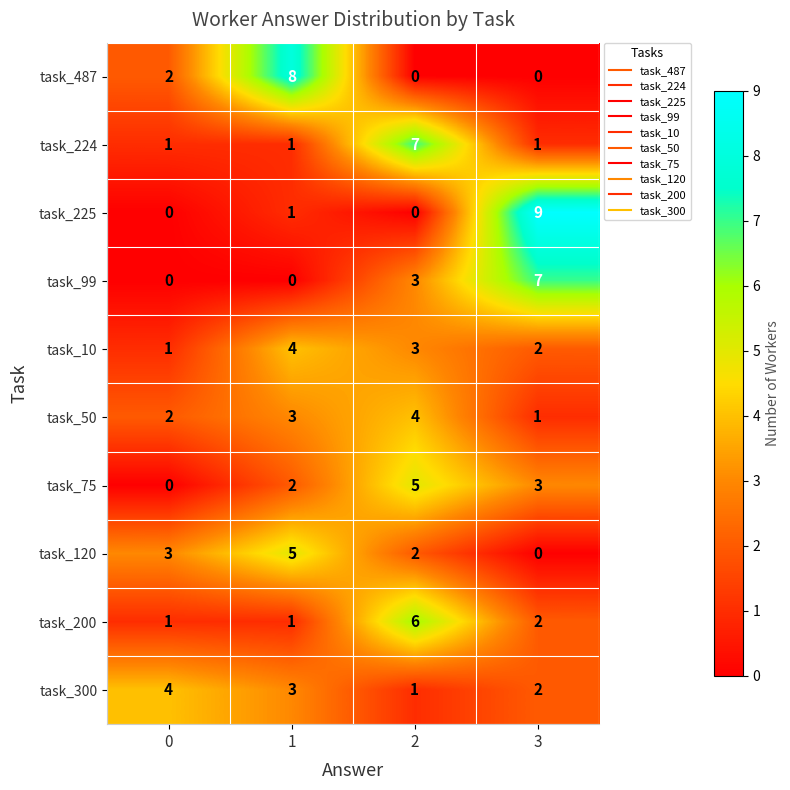

What is the difference between the maximum and minimum values in the task_487 series?

8